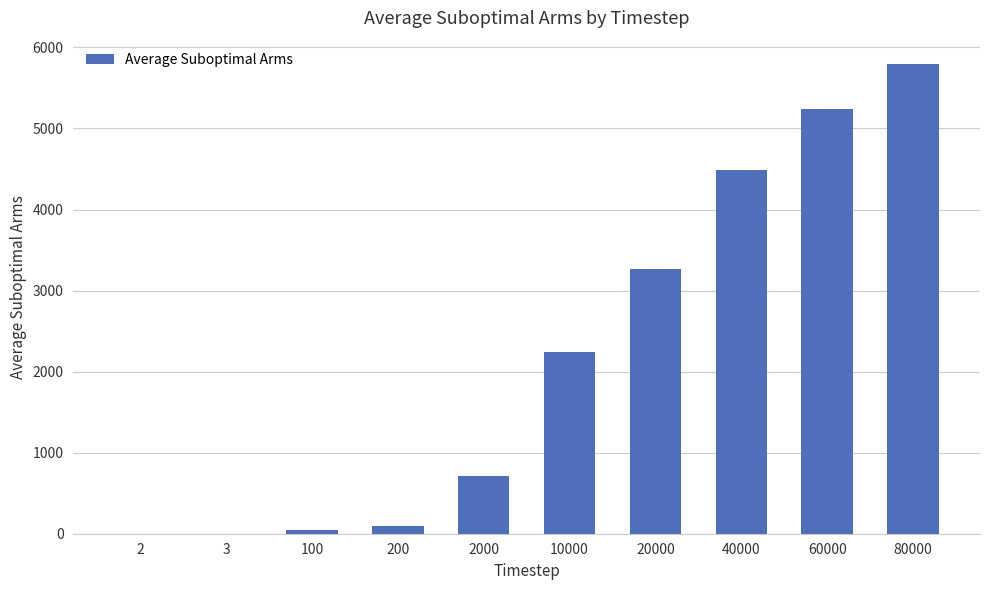

Does the chart contain stacked bars?

No